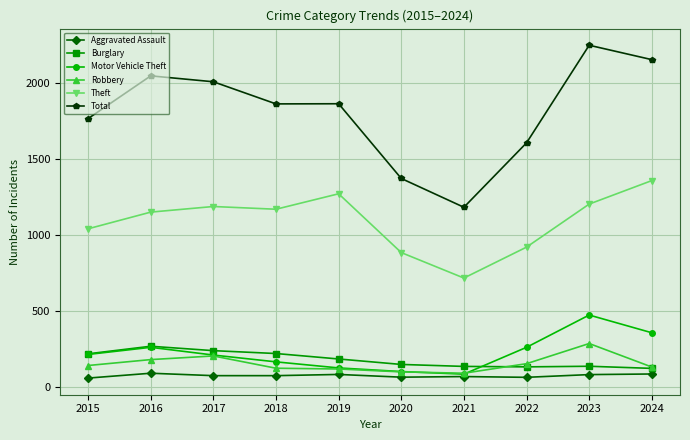

What is the total value across all series at 2024?

4203